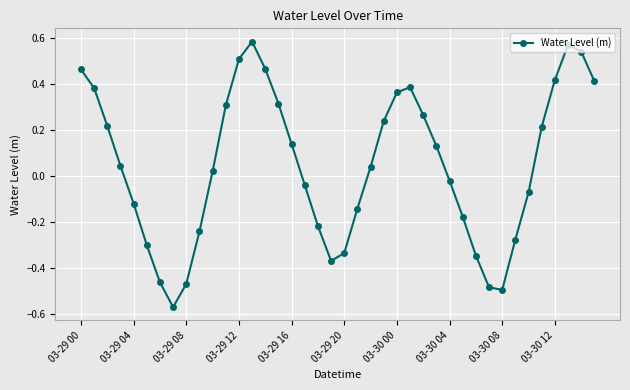

What is the difference between the second highest and second lowest values?

1.1